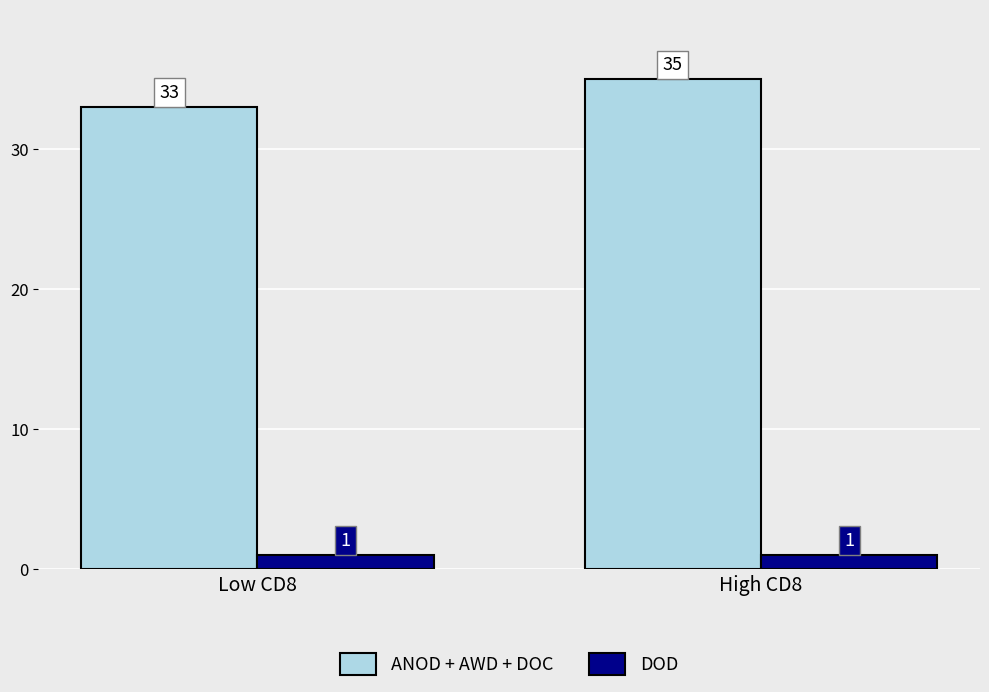

Read the ANOD + AWD + DOC value at High CD8.

35